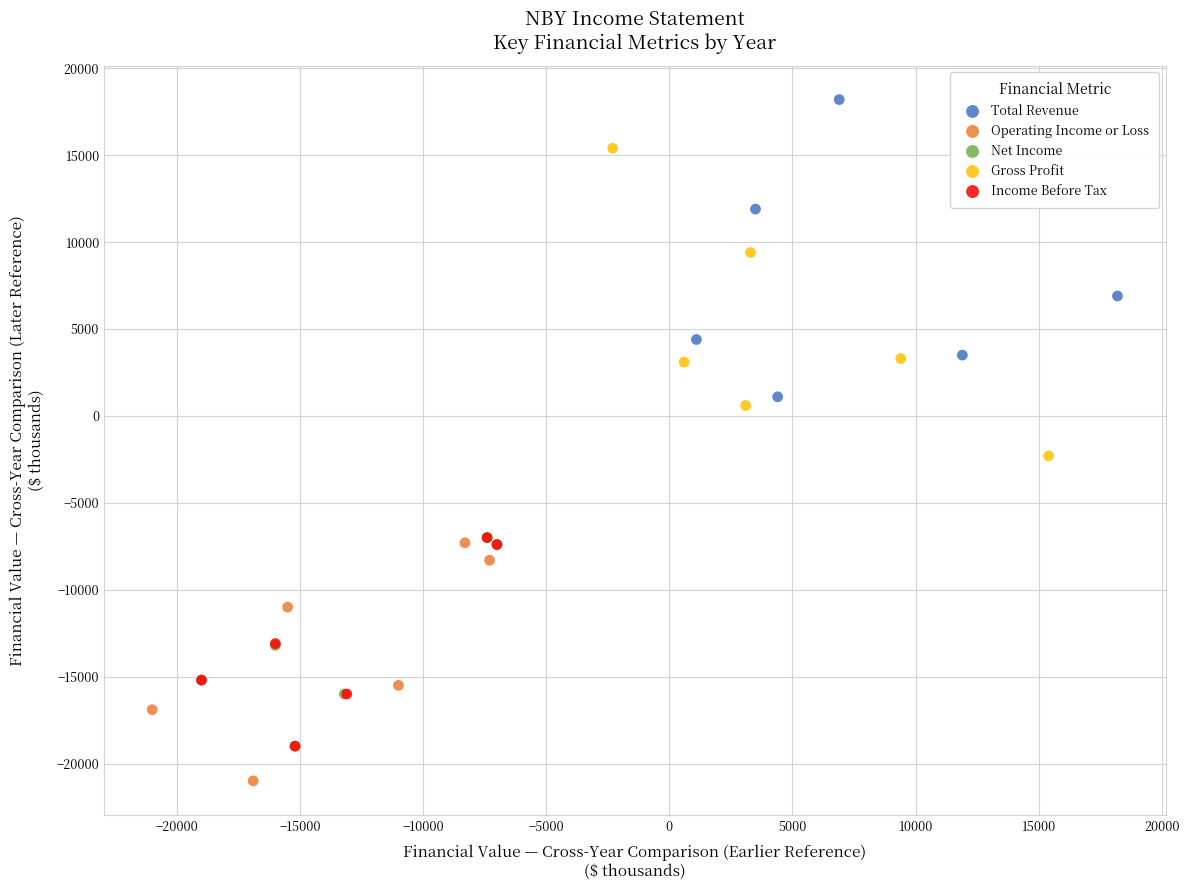

Which series contains the lowest Y value?

Operating Income or Loss